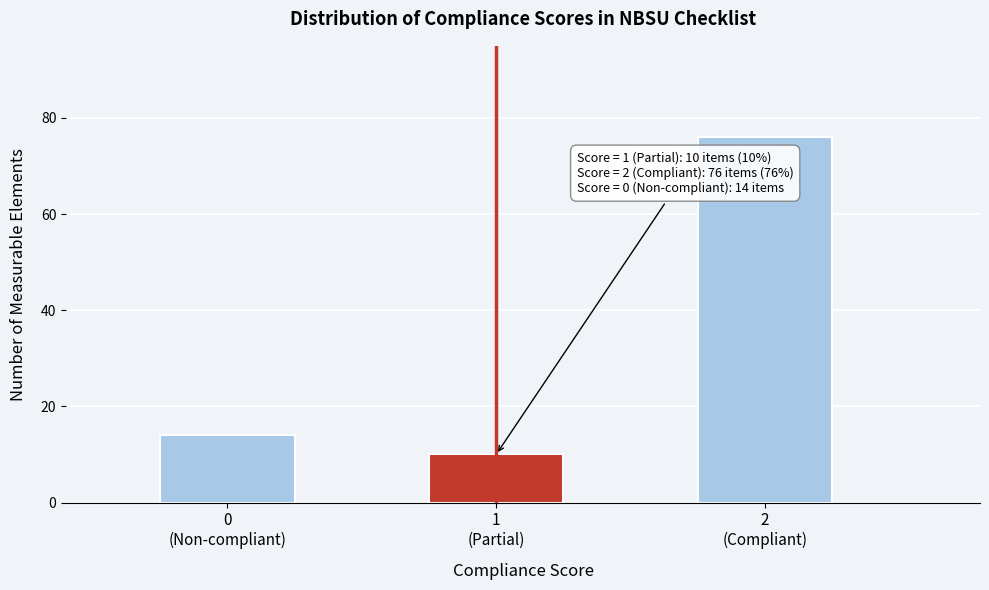

Reading left to right, extract all data points from this chart.

14	10	76